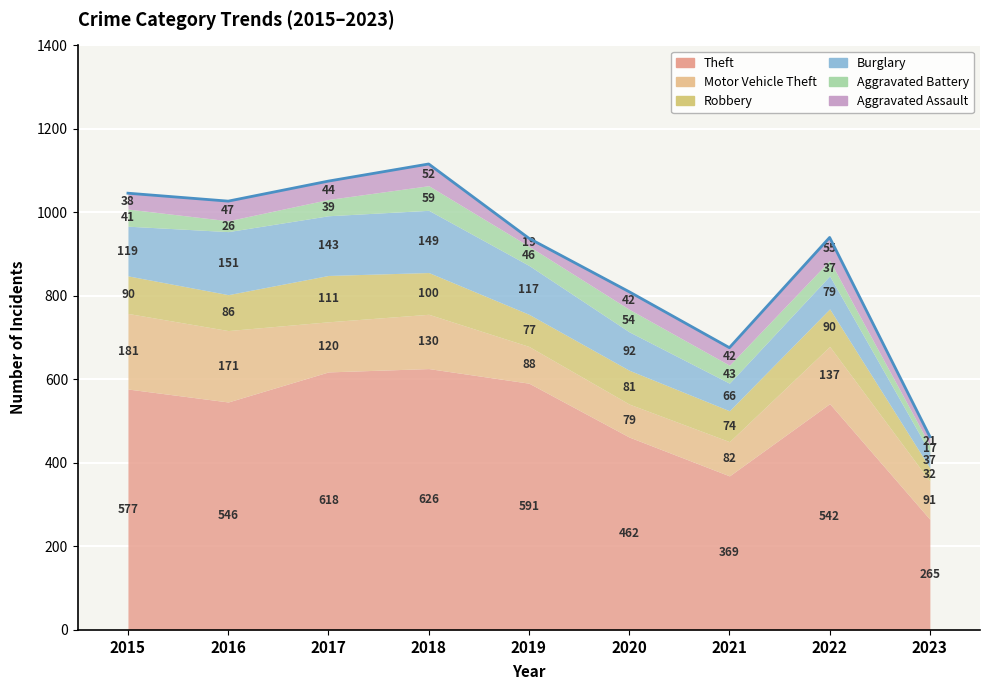

True or false: Aggravated Assault and Robbery intersect in this chart.

False